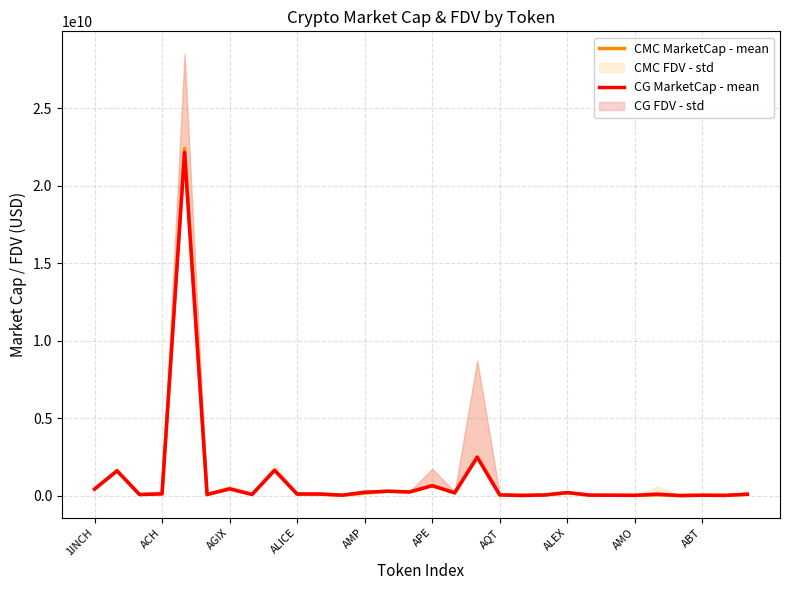

Reading left to right, list all the values displayed in this chart.

CMC MarketCap - mean: 417044079	1599618987	65960401	148600716	22421077751	70218016	433808675	74136979	1633567432	83187629	97936041	25186678	157580694	279594118	248048363	639541433	163733321	2483773730	41561156	27547352	37465555	184277364	26781786	20879698	13947882	42232432	0	20624566	11299203	83089281
CG MarketCap - mean: 417066540	1594611733	66047874	102939048	22163055100	70175171	433705771	74133483	1633740696	100881073	97980057	25002070	209946326	280200294	230183604	639539133	180630853	2480792913	42925557	617014	37282639	192862247	26727637	20797454	13681117	94212919	0	20917611	11246678	82552532